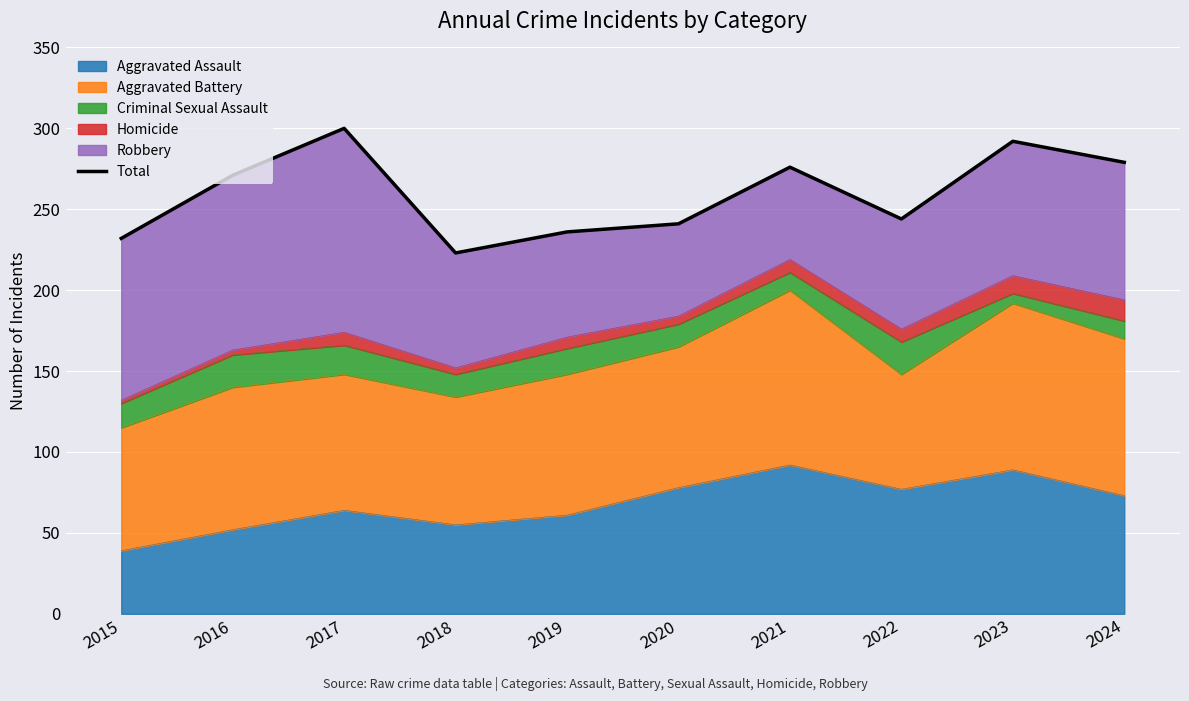

What is the approximate value at 2015, to the nearest 5?

230